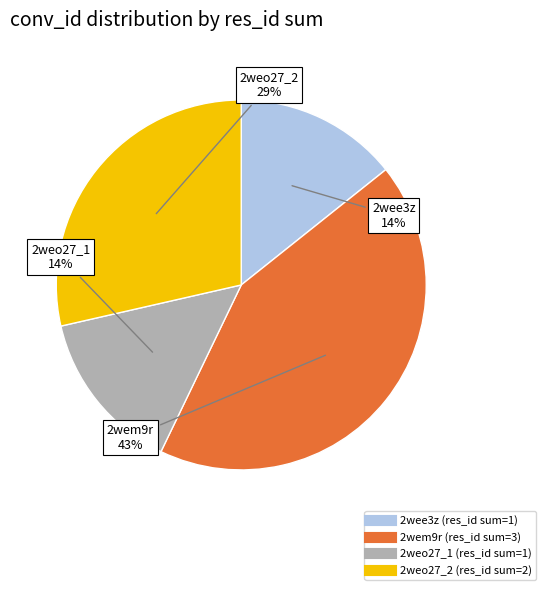

Between 2weo27_2 and 2weo27_1, which is larger?

2weo27_2